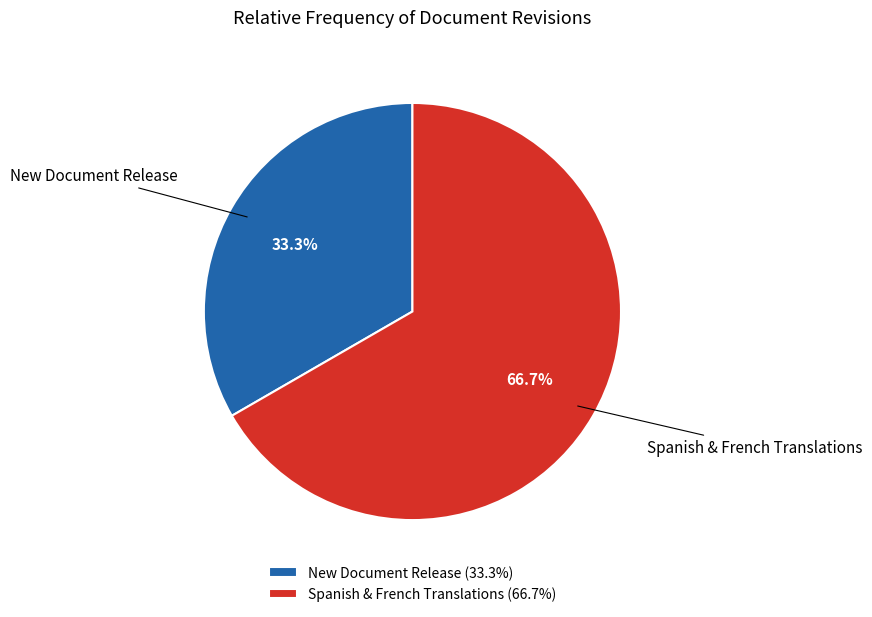

Which slice is the largest?

Spanish & French Translations